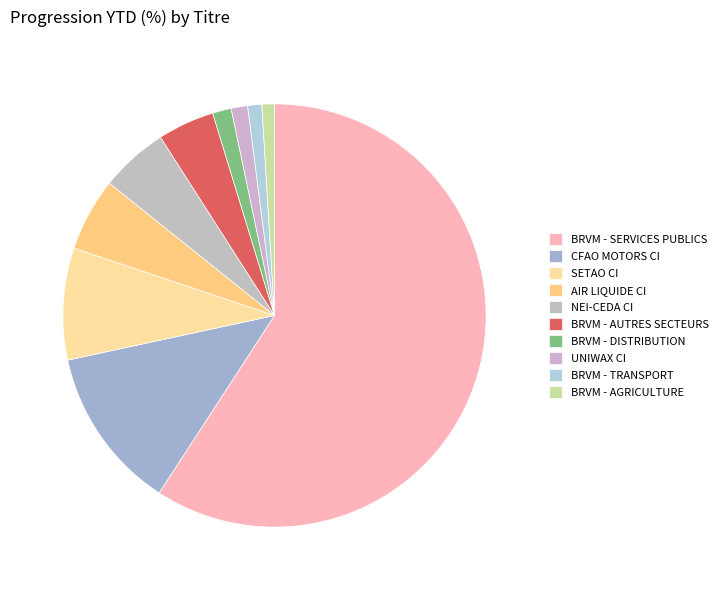

Rank the categories by value from lowest to highest.

BRVM - AGRICULTURE, BRVM - TRANSPORT, UNIWAX CI, BRVM - DISTRIBUTION, BRVM - AUTRES SECTEURS, NEI-CEDA CI, AIR LIQUIDE CI, SETAO CI, CFAO MOTORS CI, BRVM - SERVICES PUBLICS